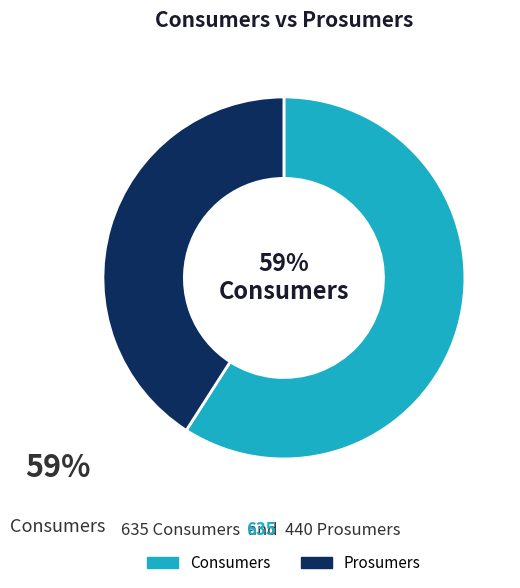

Rank the categories by value from lowest to highest.

Prosumers, Consumers